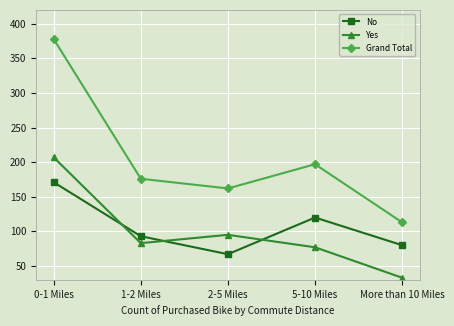

True or false: Yes has a value of 95 at 2-5 Miles.

True